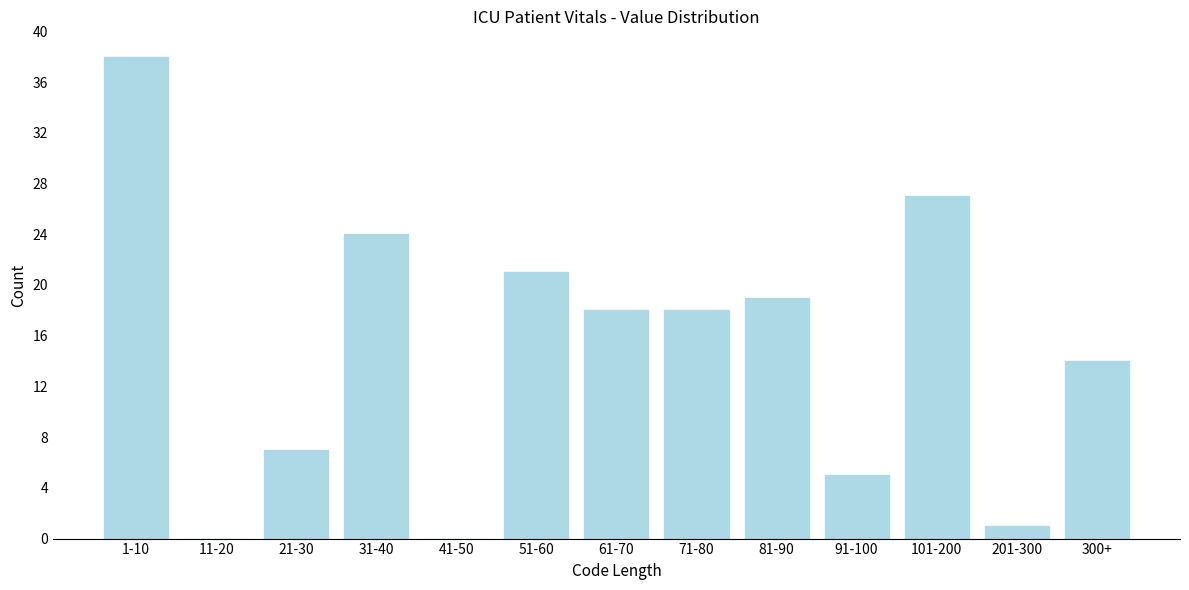

Reading left to right, what are all the values shown in this chart?

1-10=38	11-20=0	21-30=7	31-40=24	41-50=0	51-60=21	61-70=18	71-80=18	81-90=19	91-100=5	101-200=27	201-300=1	300+=14